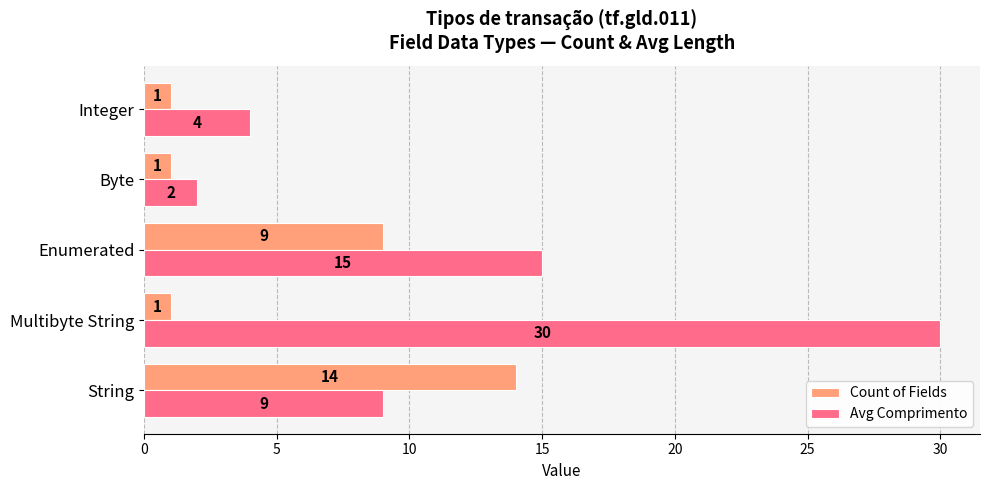

How many values in the Avg Comprimento series are below 9?

2